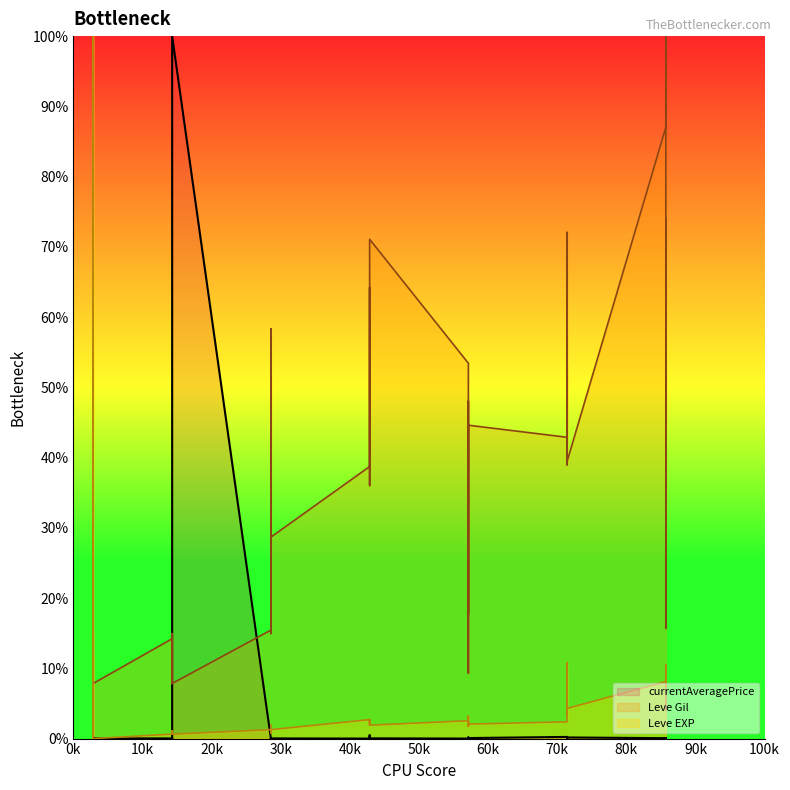

How many positive values does the Leve EXP series have?

35